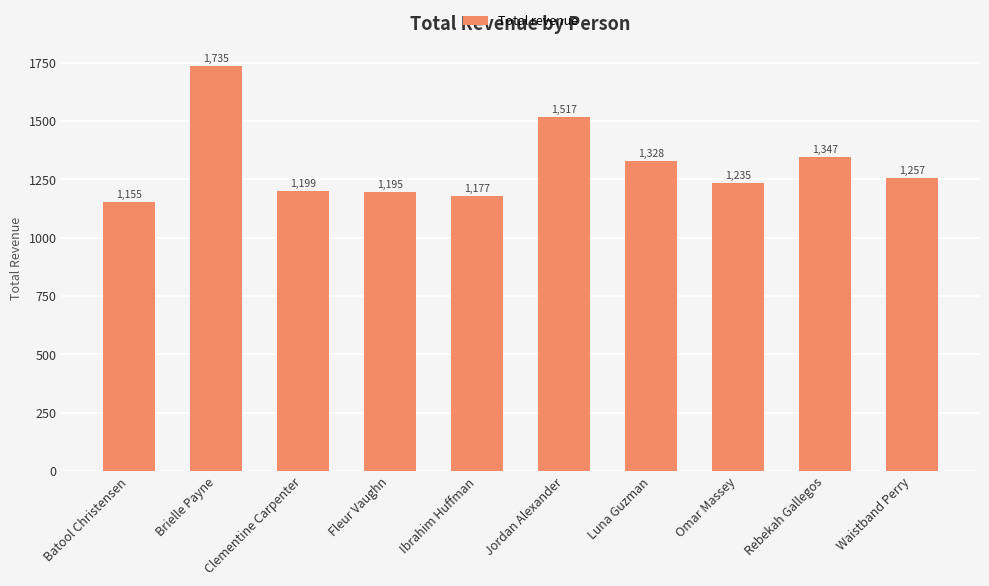

What is the sum of the values at Clementine Carpenter and Waistband Perry?

2456